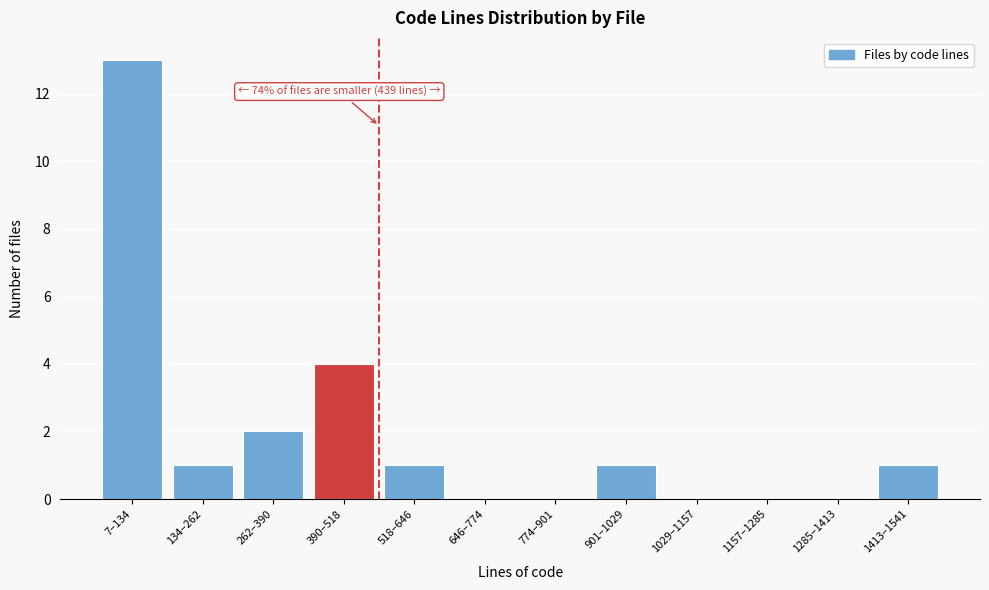

Reading left to right, extract all data points from this chart.

7–134=13	134–262=1	262–390=2	390–518=4	518–646=1	646–774=0	774–901=0	901–1029=1	1029–1157=0	1157–1285=0	1285–1413=0	1413–1541=1